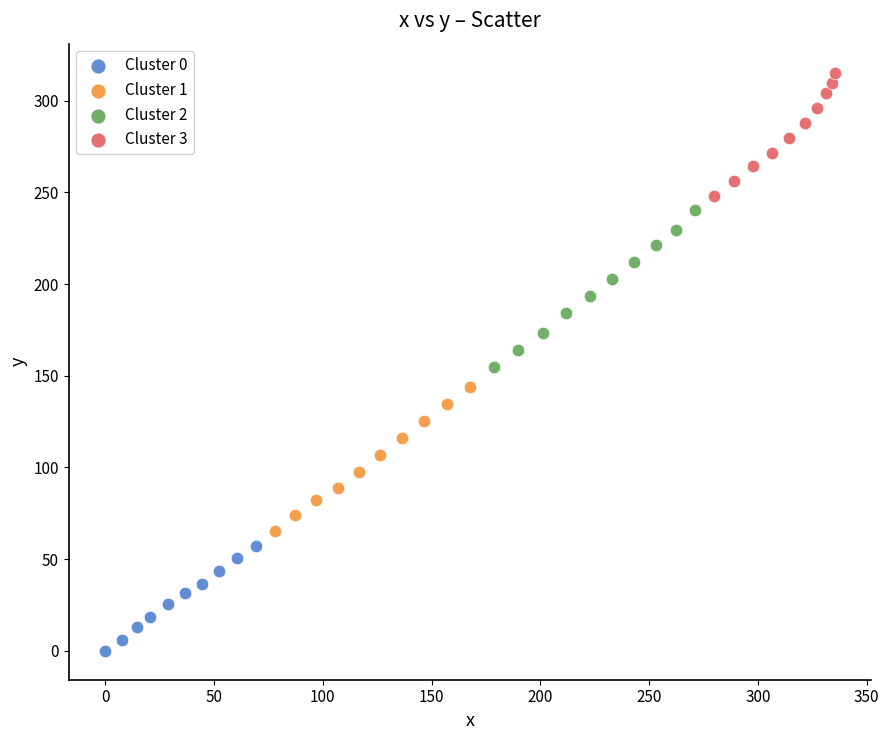

Which series contains the highest Y value?

Cluster 3